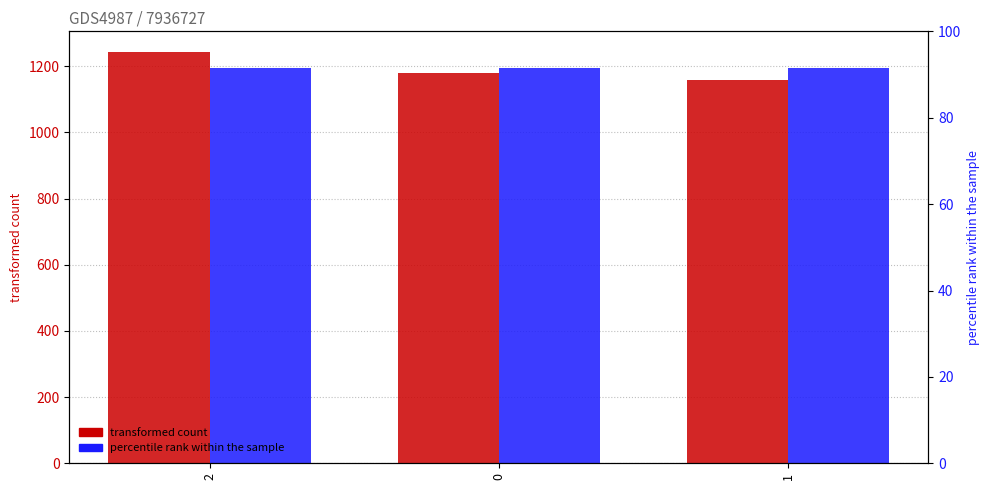

What is the sum of the count values at 2 and 1?

2400